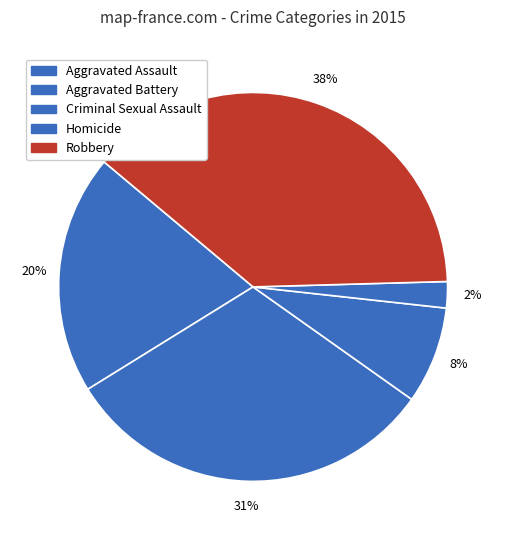

Which category has the smallest portion of the pie?

Homicide